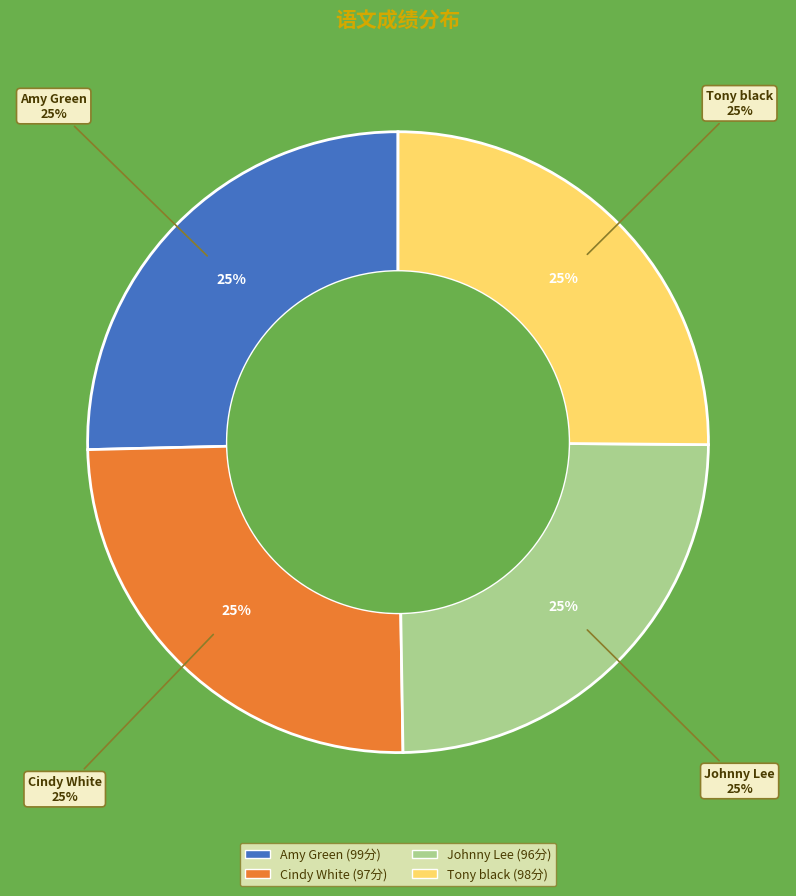

Is there any slice that represents more than half of the pie?

No